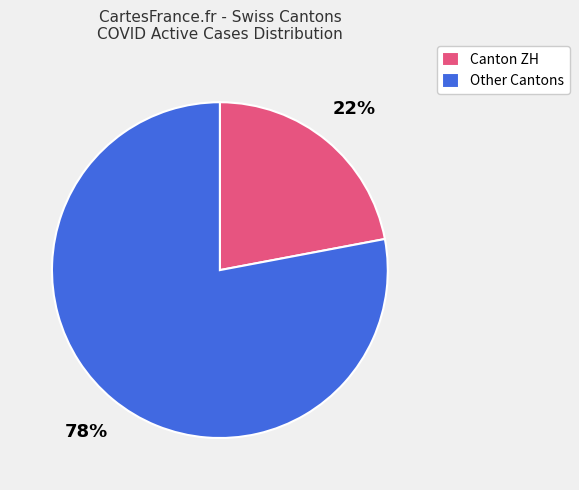

Does any single category account for the majority?

Yes